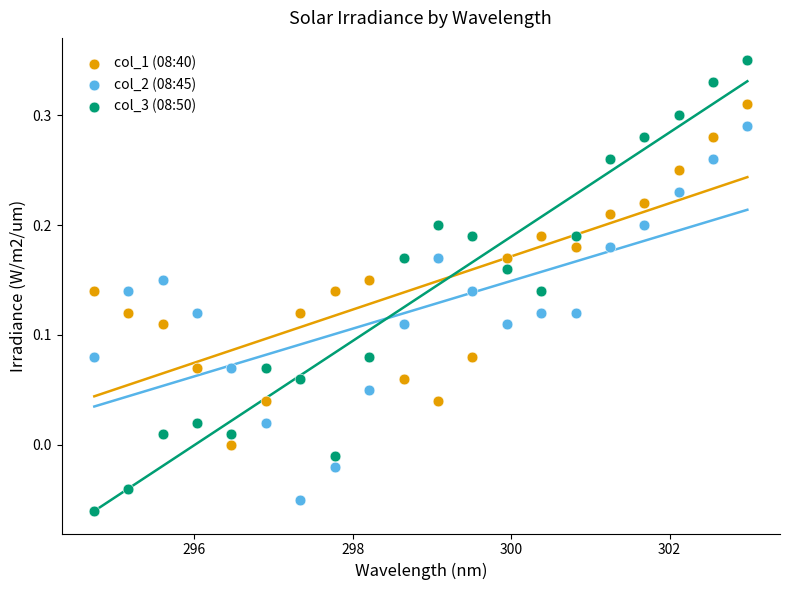

Across all data points, what is the range of Y values (max minus min)?

0.4